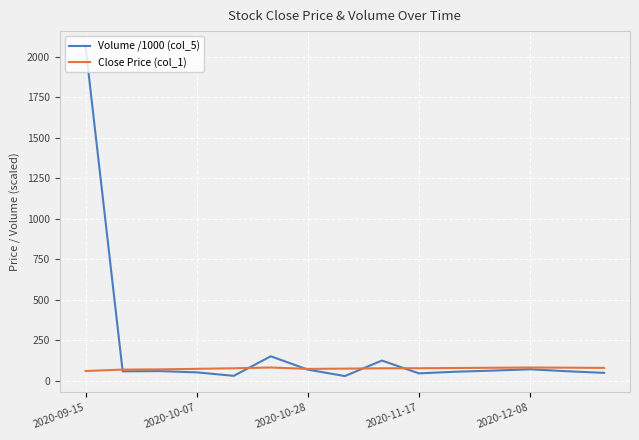

At how many categories does at least one series exceed 1387?

1